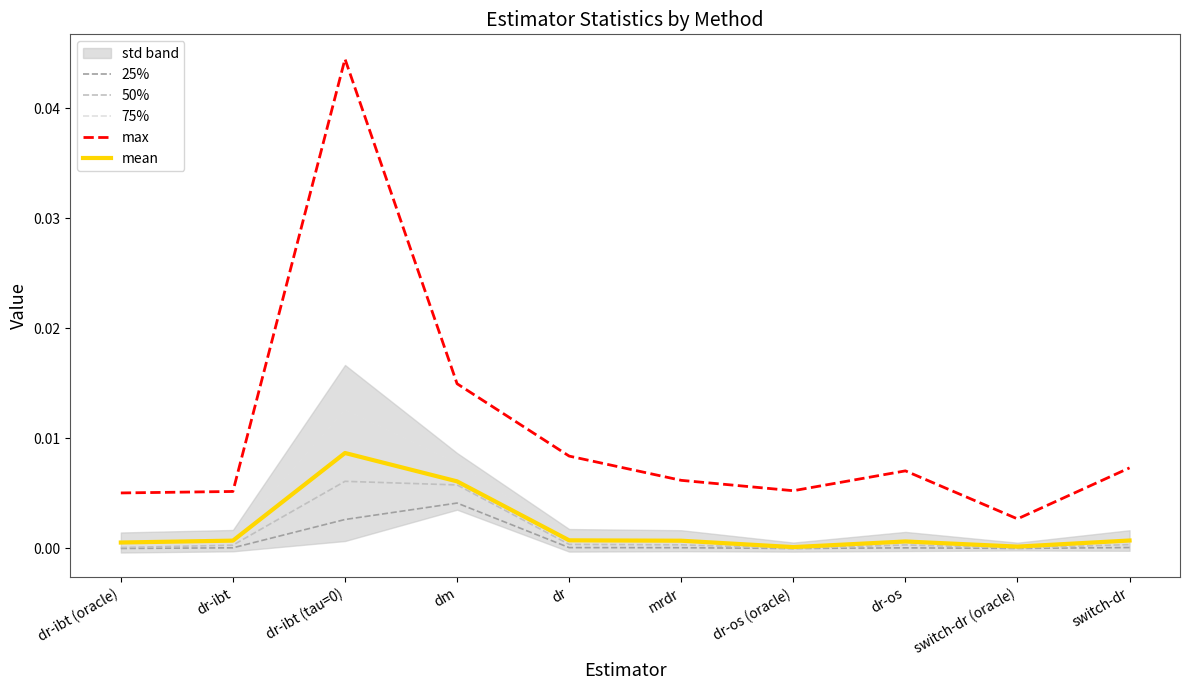

How many interior local valleys does the 75% series have?

2